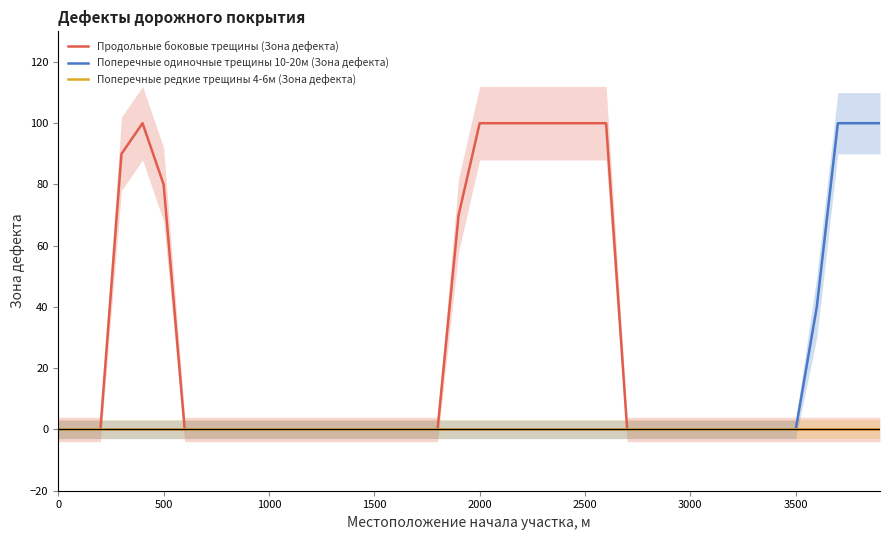

Reading left to right, transcribe all the data shown in this chart.

Продольные боковые трещины (Зона дефекта): 0	0	0	90	100	80	0	0	0	0	0	0	0	0	0	0	0	0	0	70	100	100	100	100	100	100	100	0	0	0	0	0	0	0	0	0	0	0	0	0
Поперечные одиночные трещины 10-20м (Зона дефекта): 0	0	0	0	0	0	0	0	0	0	0	0	0	0	0	0	0	0	0	0	0	0	0	0	0	0	0	0	0	0	0	0	0	0	0	0	40	100	100	100
Поперечные редкие трещины 4-6м (Зона дефекта): 0	0	0	0	0	0	0	0	0	0	0	0	0	0	0	0	0	0	0	0	0	0	0	0	0	0	0	0	0	0	0	0	0	0	0	0	0	0	0	0